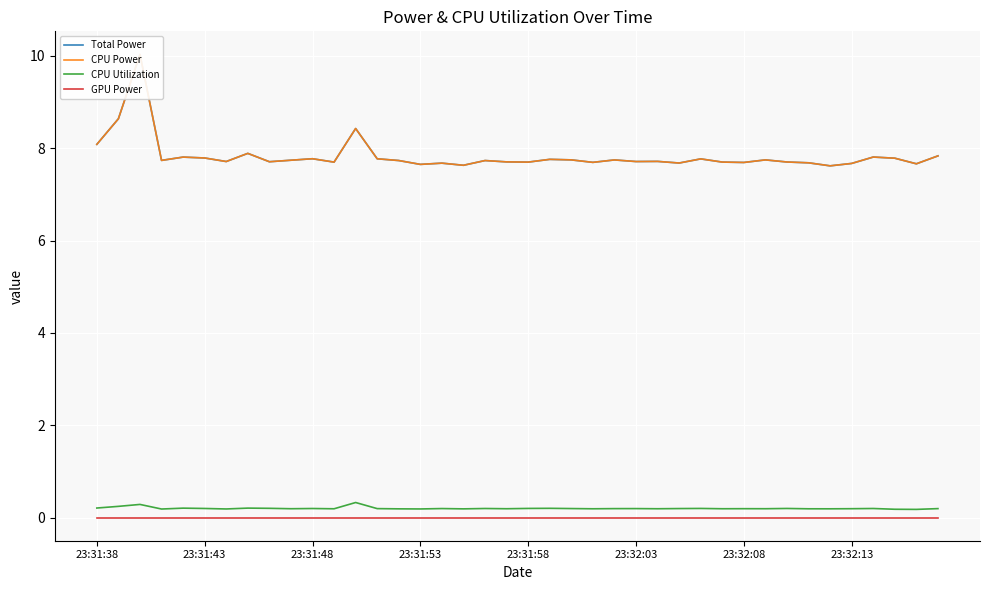

True or false: Total Power and CPU Utilization intersect in this chart.

False